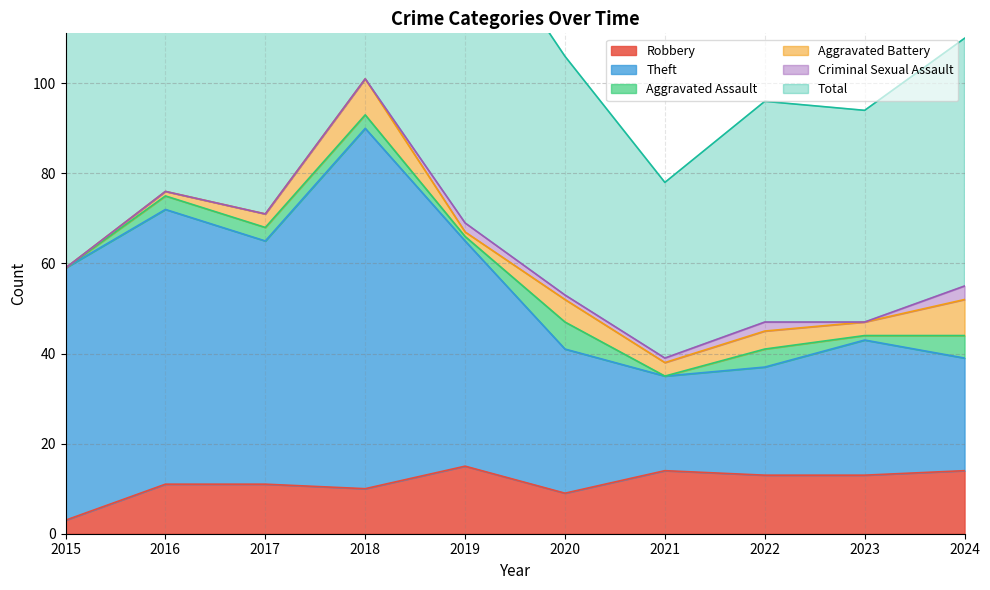

True or false: Robbery has a value of 14 at 2024.

True